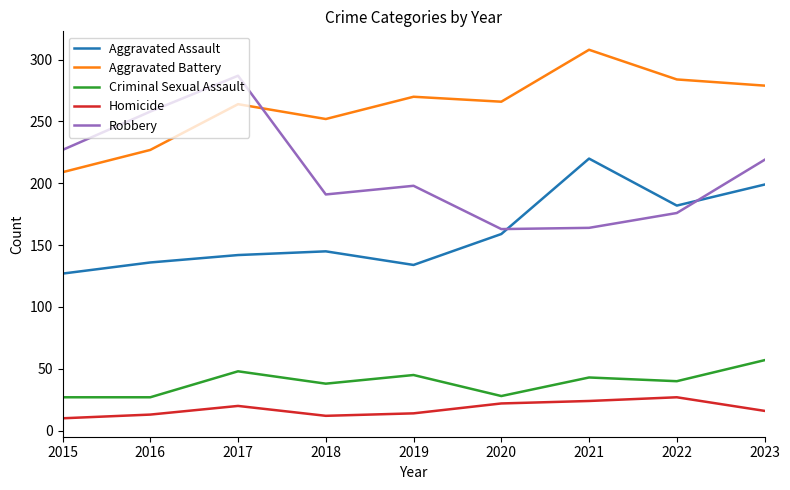

Is it true that Aggravated Assault equals 142 at 2017?

True